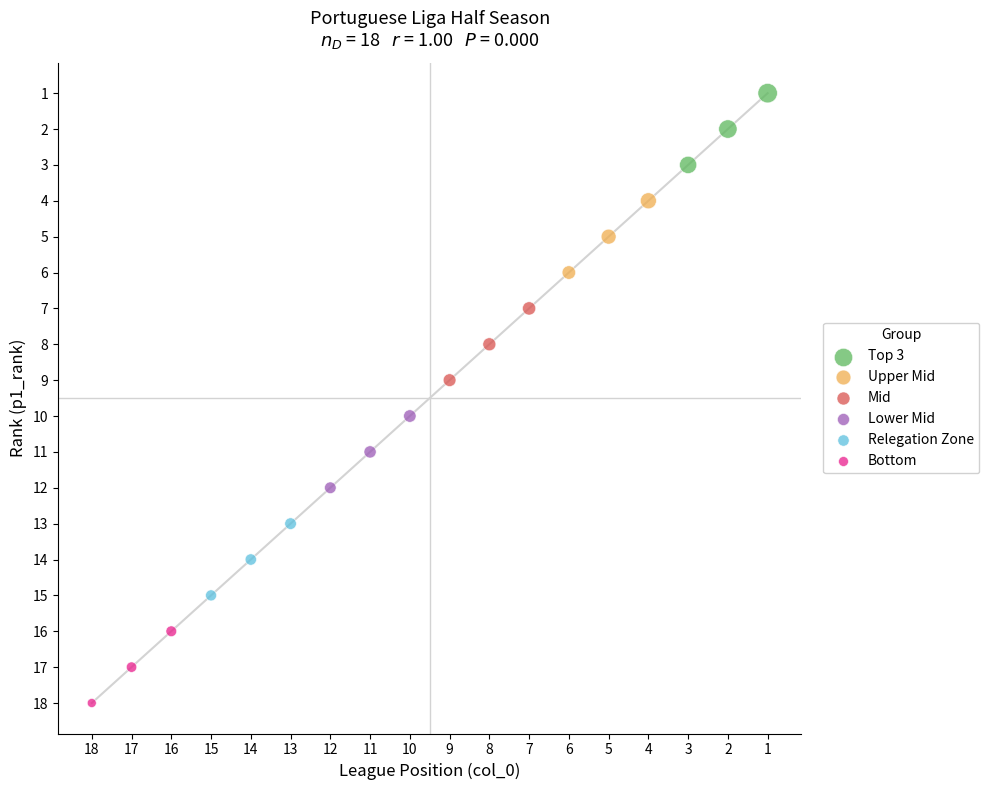

Which series reaches the minimum Y coordinate?

Top 3